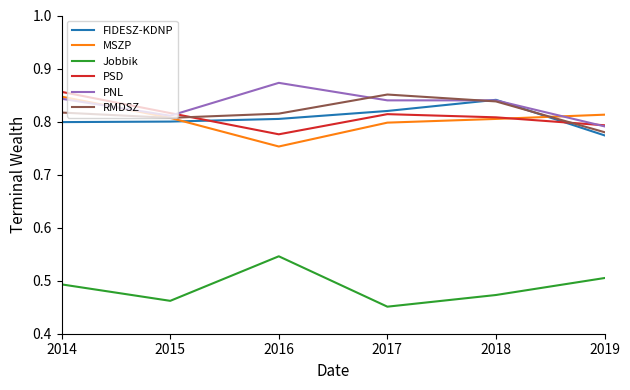

How many times do RMDSZ and FIDESZ-KDNP cross each other?

2